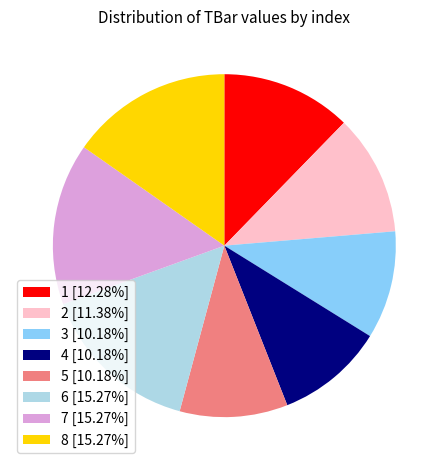

Do 5 [10.18%] and 3 [10.18%] together represent more than half of the pie?

No